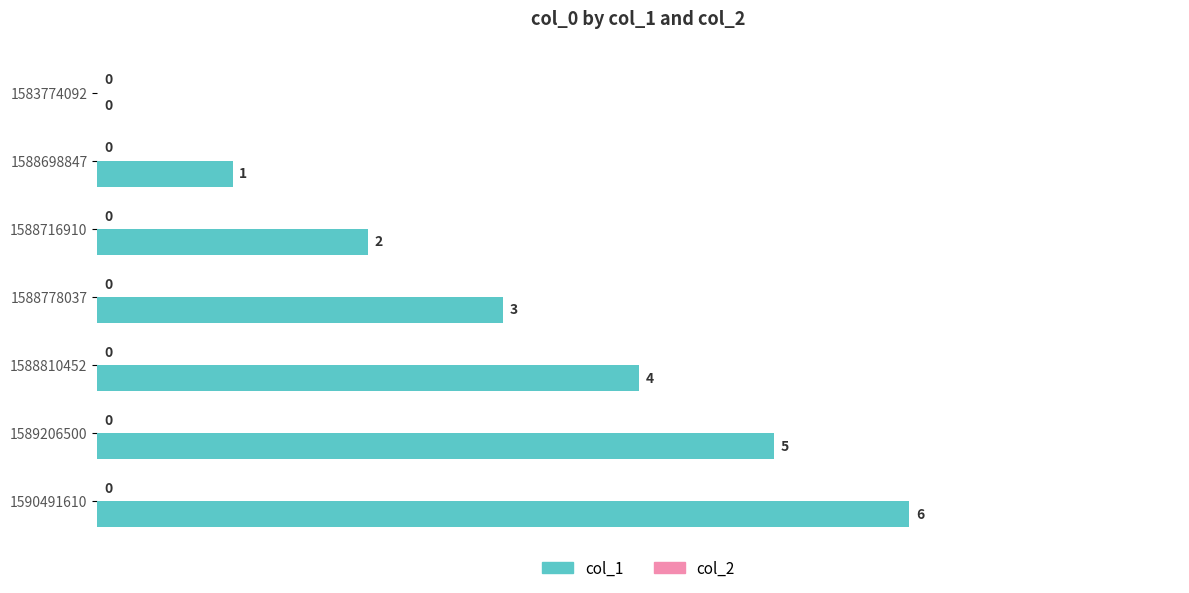

What is the sum of the values at 1590491610 and 1588778037?

9